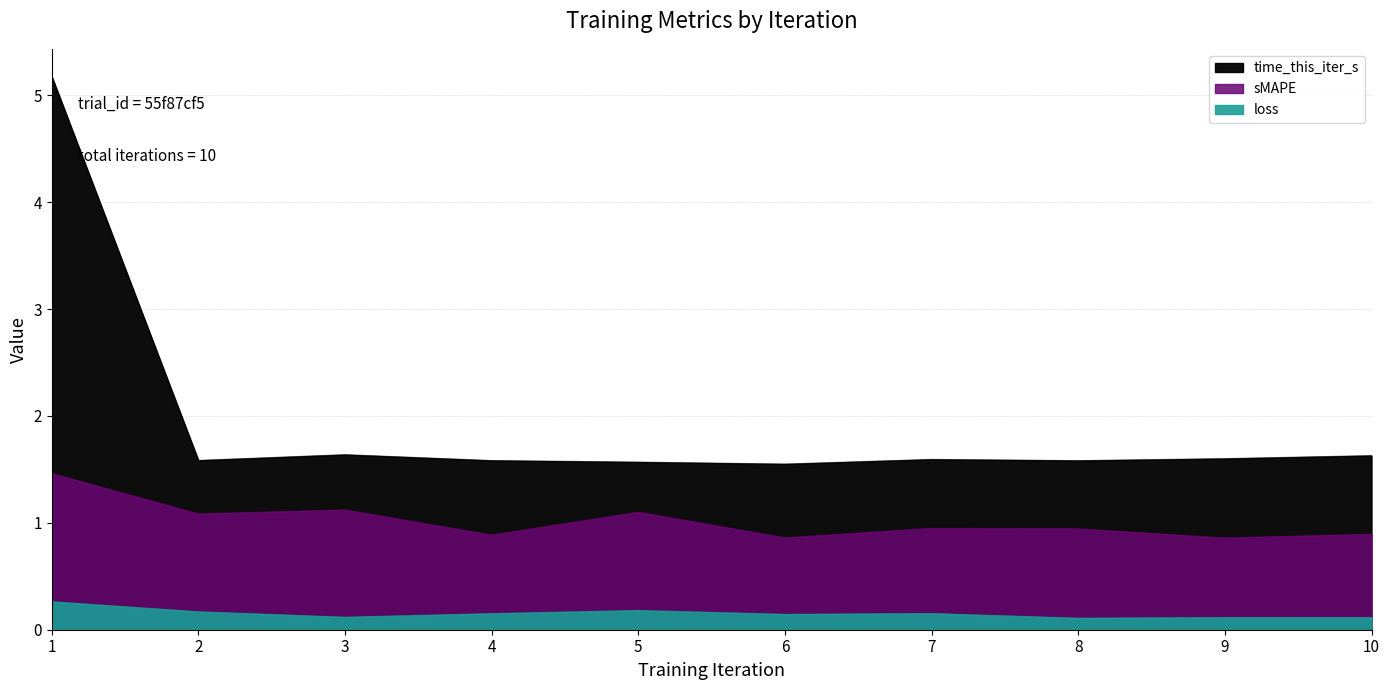

The time_this_iter_s series shows 2.6 at 3. True or false?

False